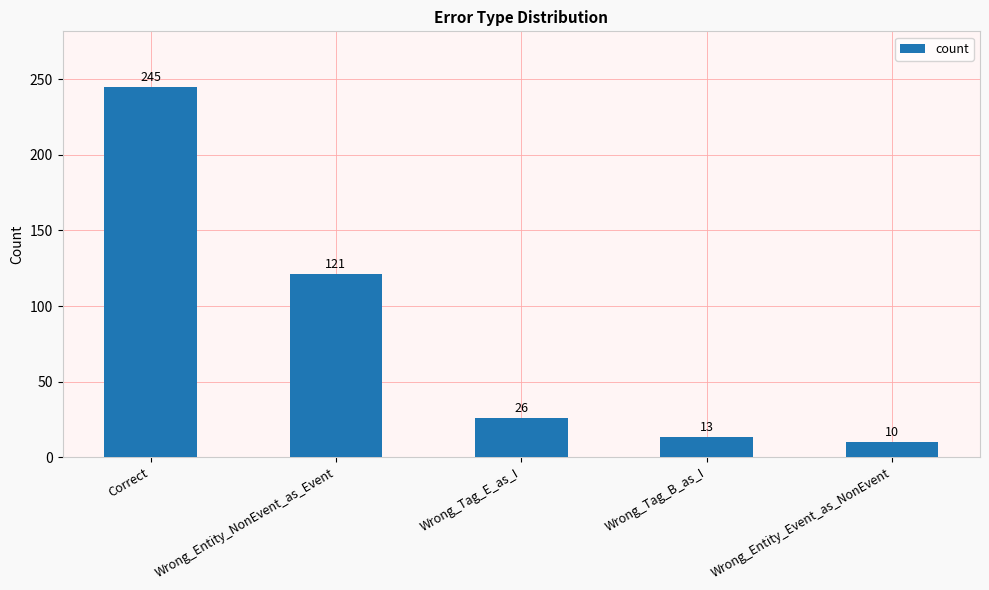

The chart shows a value of 26 at Wrong_Tag_E_as_I. True or false?

True